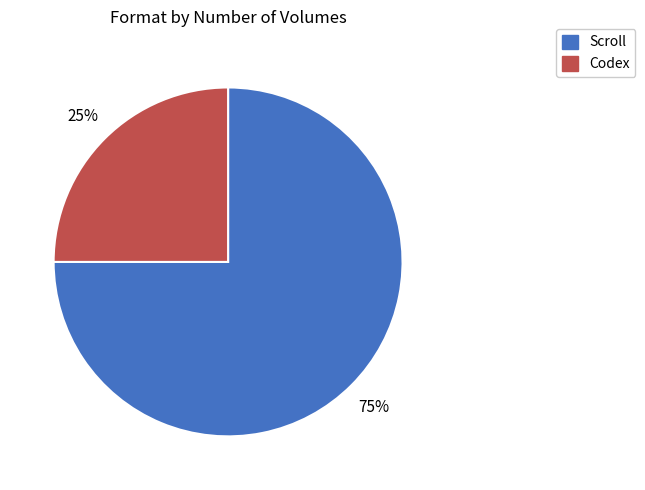

Does Codex represent more than half of the total?

No